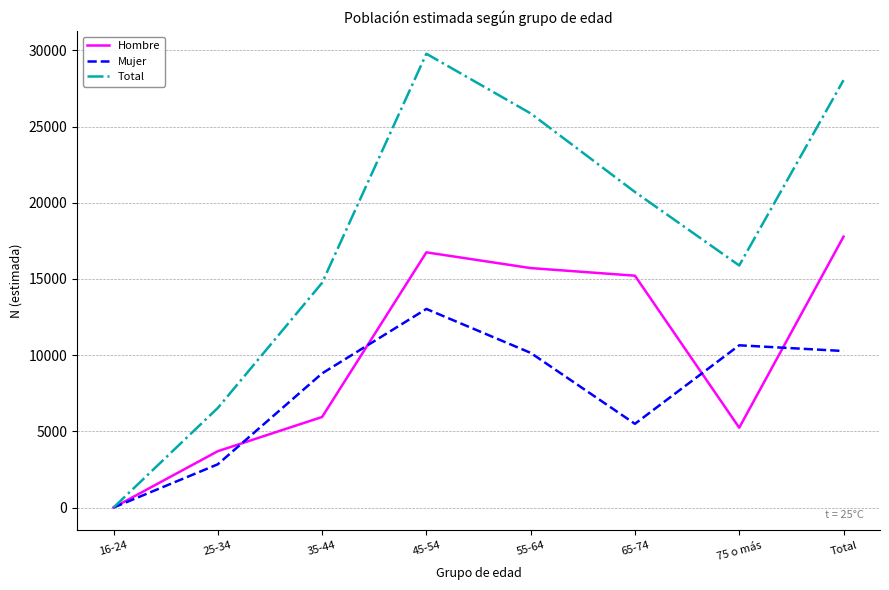

Rank the categories by Total value from highest to lowest.

45-54, Total, 55-64, 65-74, 75 o más, 35-44, 25-34, 16-24